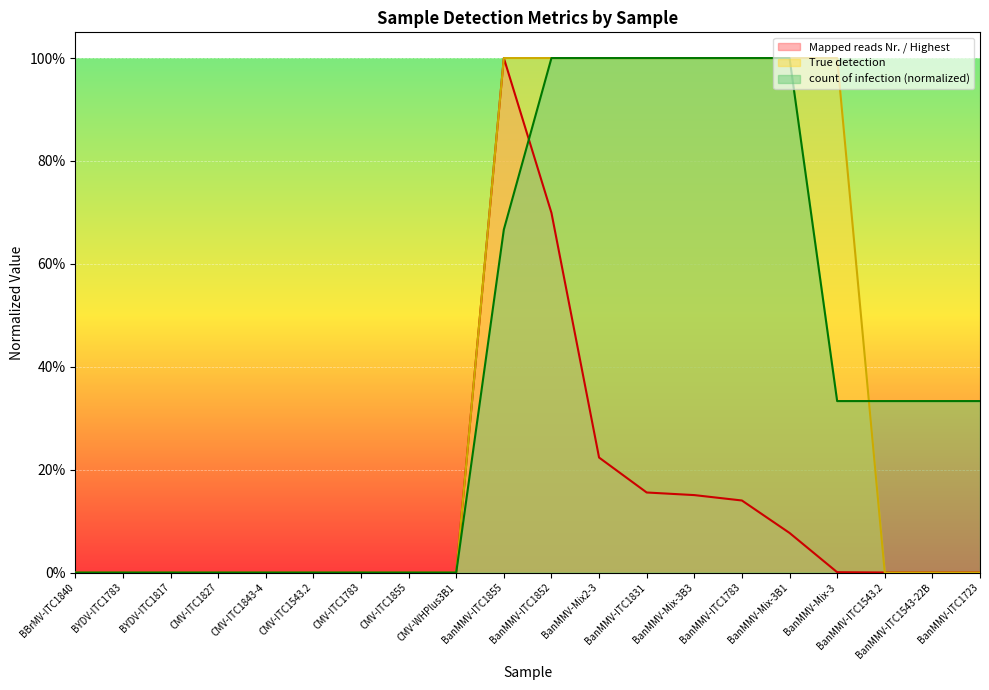

Reading right to left, list all the values displayed in this chart.

Mapped reads Nr. / Highest: 0.0	0.0	0.0	0.0	0.1	0.1	0.2	0.2	0.2	0.7	1.0	0.0	0.0	0.0	0.0	0.0	0.0	0.0	0.0	0.0
True detection: 0.0	0.0	0.0	1.0	1.0	1.0	1.0	1.0	1.0	1.0	1.0	0.0	0.0	0.0	0.0	0.0	0.0	0.0	0.0	0.0
count of infection: 0.3	0.3	0.3	0.3	1.0	1.0	1.0	1.0	1.0	1.0	0.7	0.0	0.0	0.0	0.0	0.0	0.0	0.0	0.0	0.0